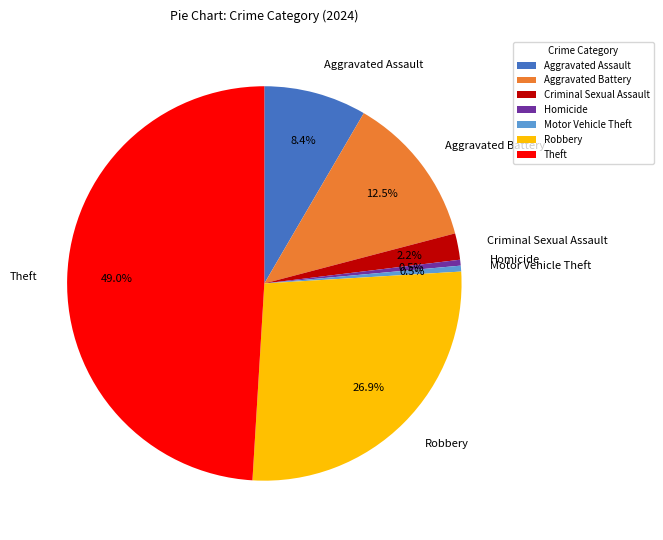

Which slice is the largest?

Theft